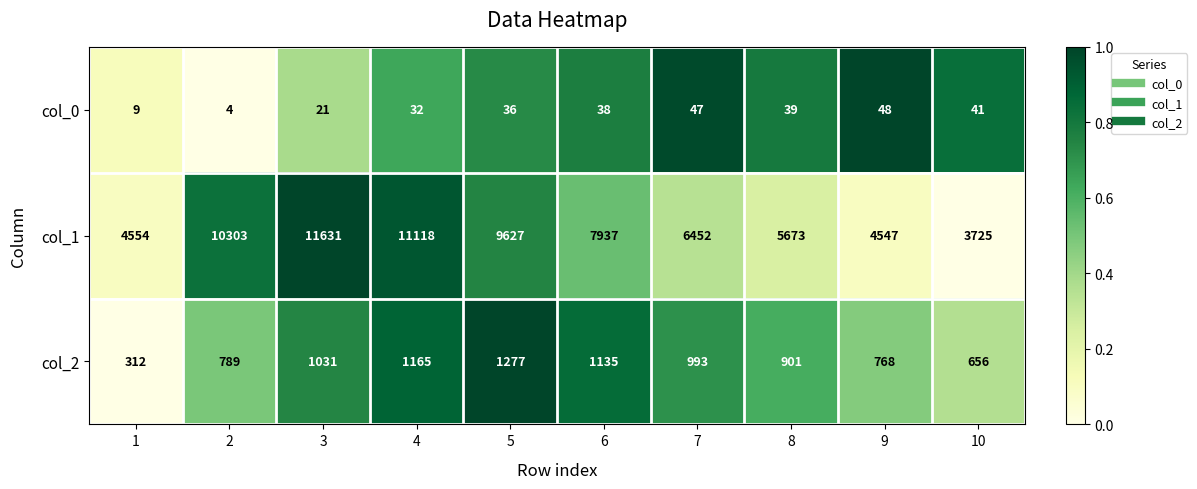

Reading left to right, transcribe all the data shown in this chart.

col_0: 9	4	21	32	36	38	47	39	48	41
col_1: 4554	10303	11631	11118	9627	7937	6452	5673	4547	3725
col_2: 312	789	1031	1165	1277	1135	993	901	768	656